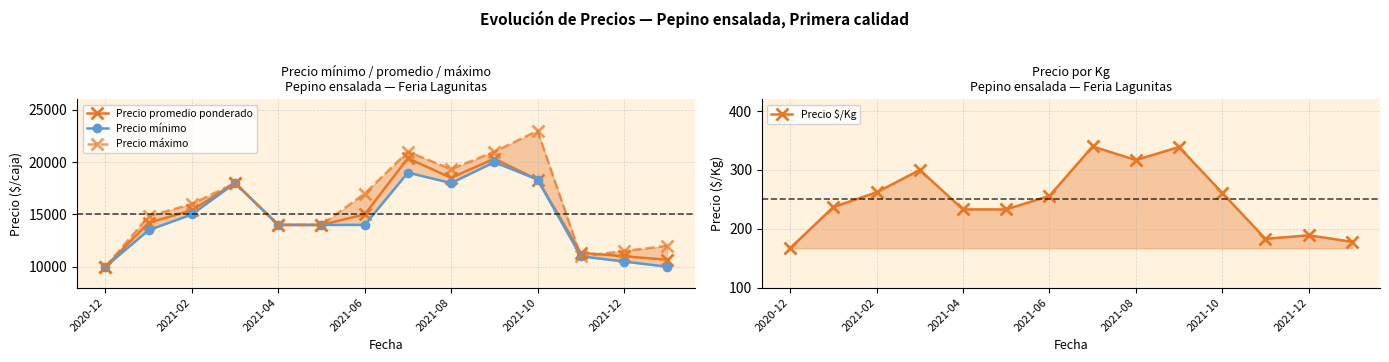

What is the minimum value for Precio promedio ponderado?

10000